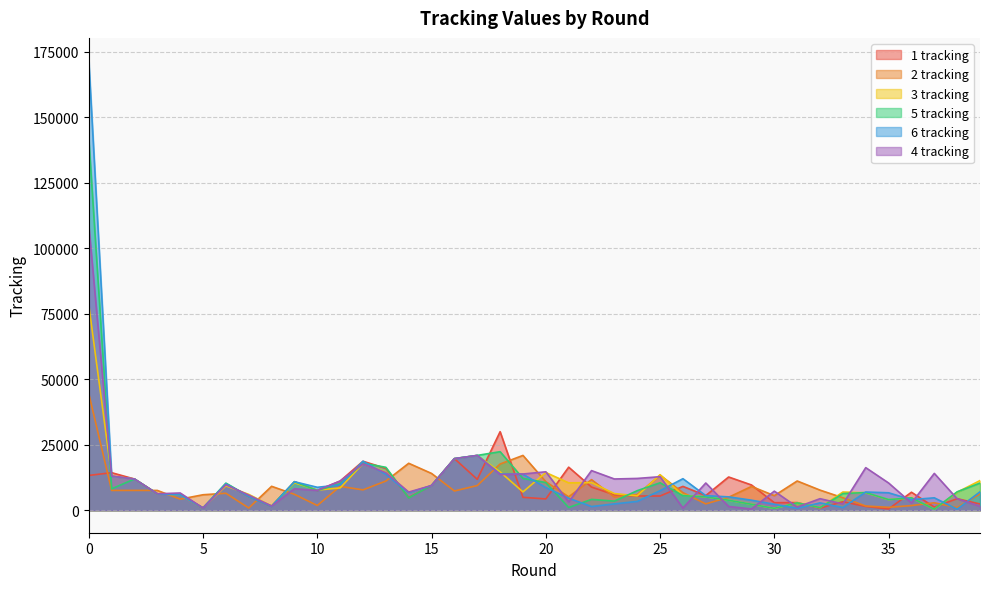

What is the spread (max minus min) of values at 26?

11216